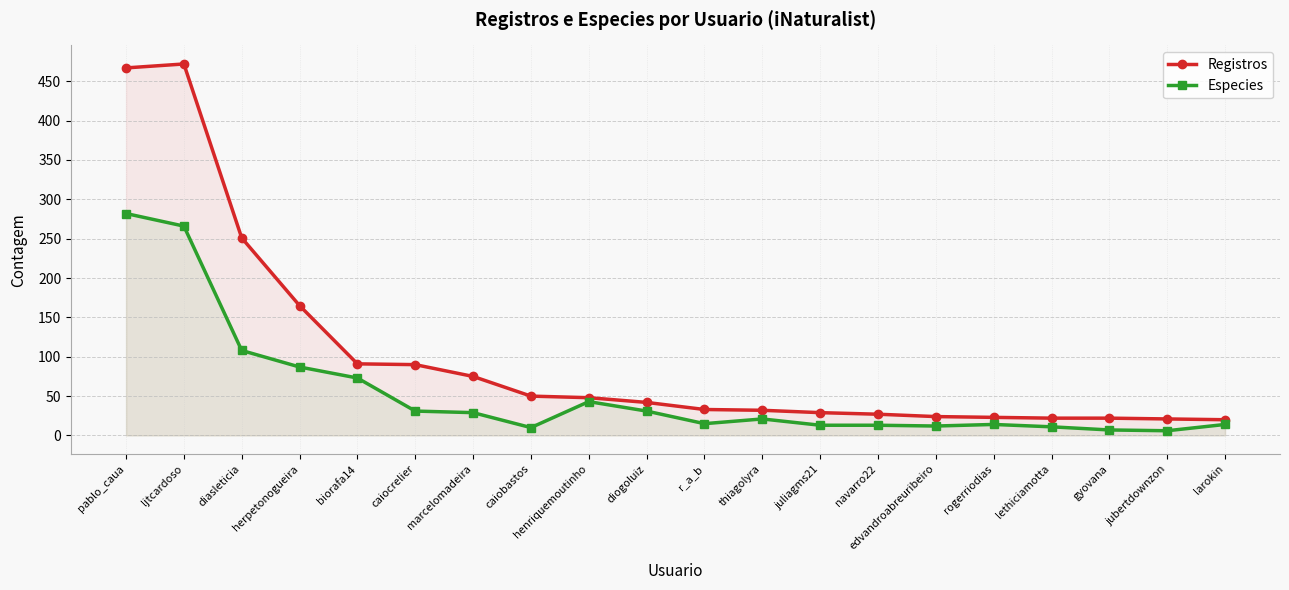

What is the sum of the Especies values at diogoluiz and ljtcardoso?

297